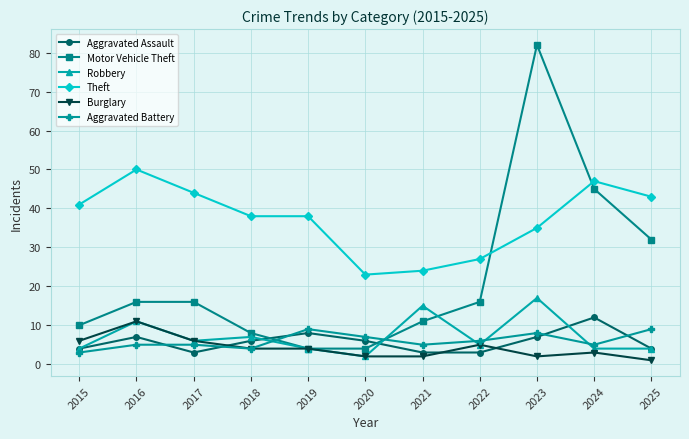

Is it true that Robbery equals 1 at 2015?

False